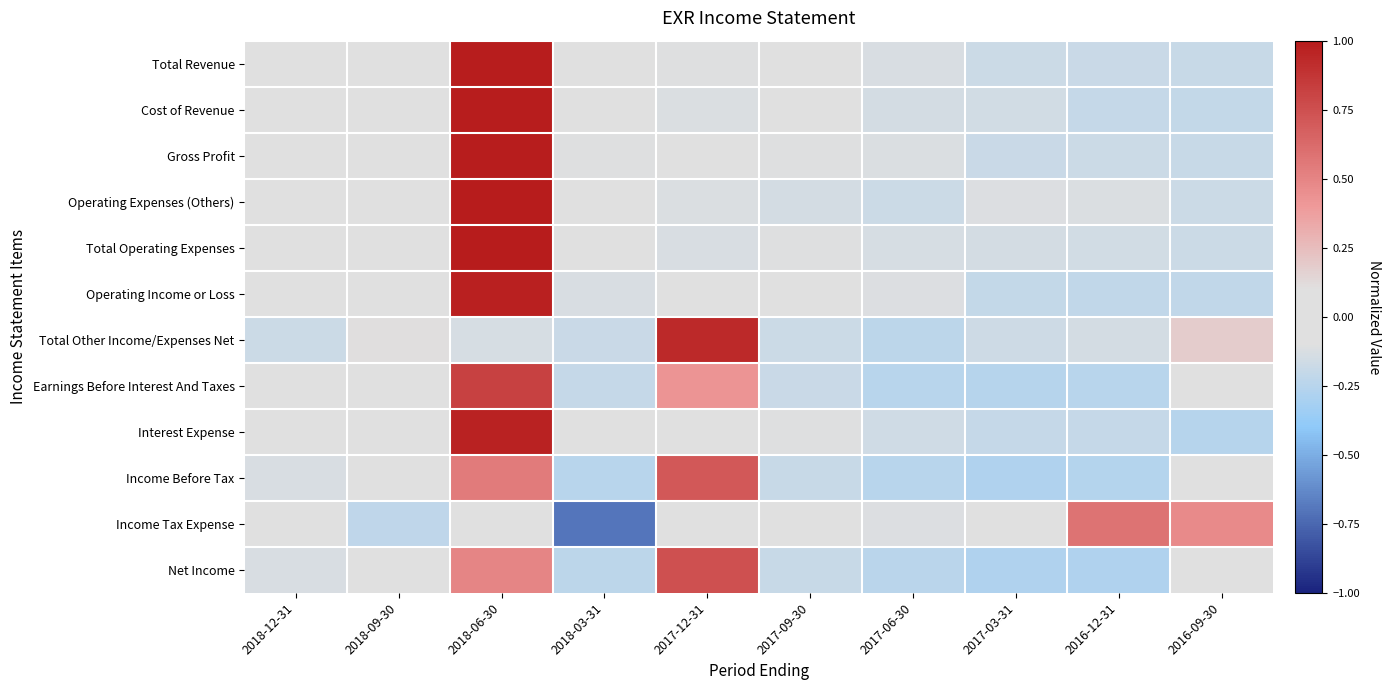

How many categories are shown in the chart?

10